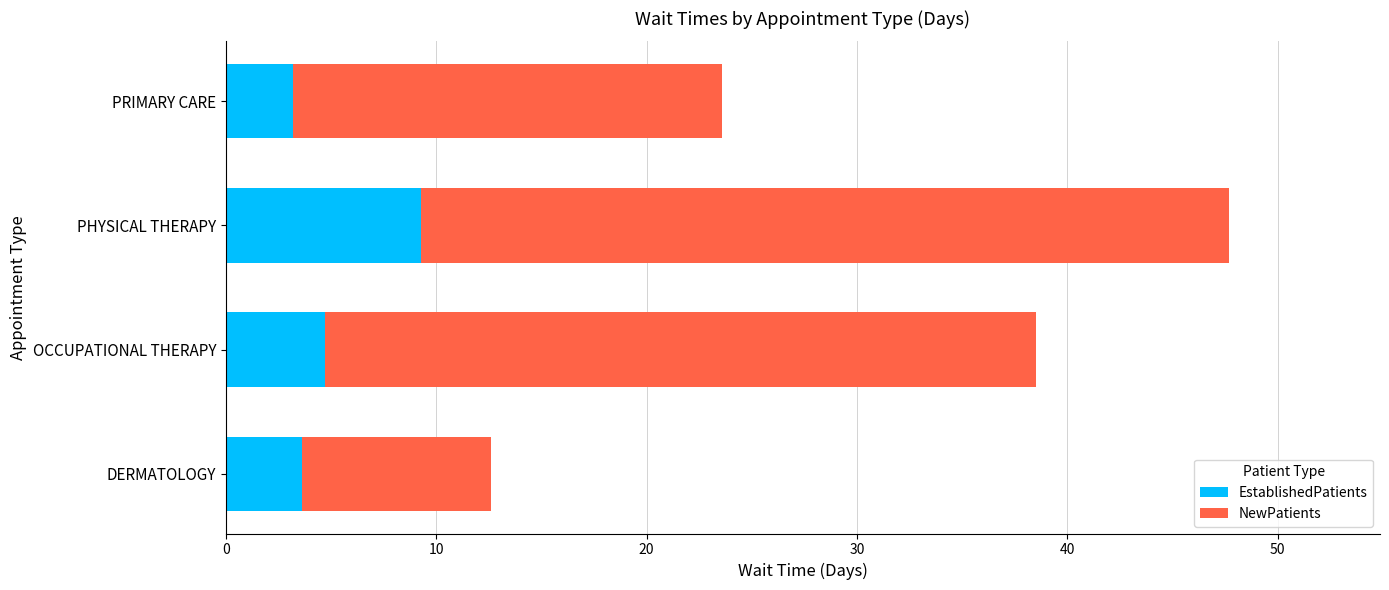

The value of EstablishedPatients at OCCUPATIONAL THERAPY is 7.5. True or false?

False